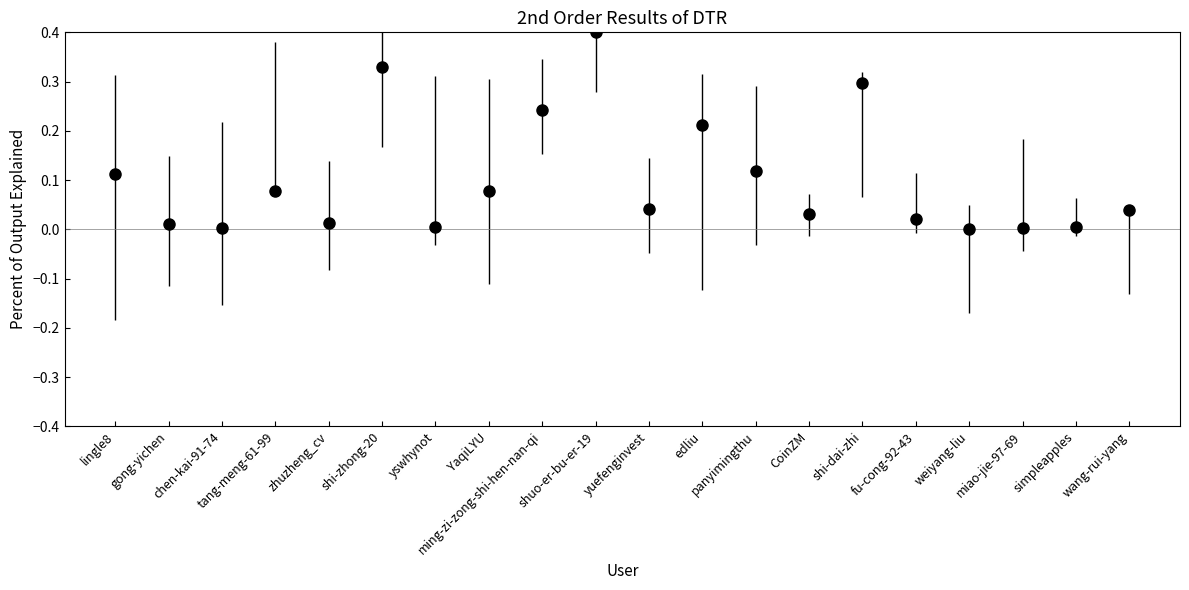

What position from the right is YaqiLYU?

13